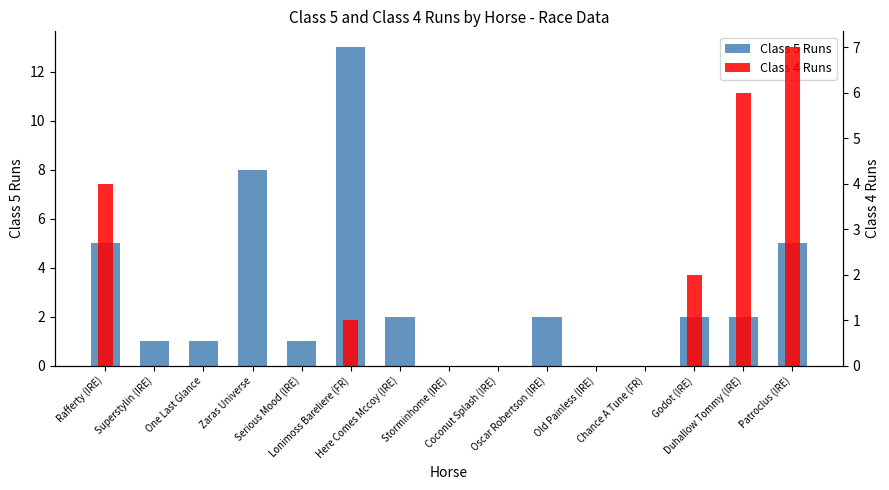

What is the difference between the maximum and minimum values in the Class 5 Runs series?

13